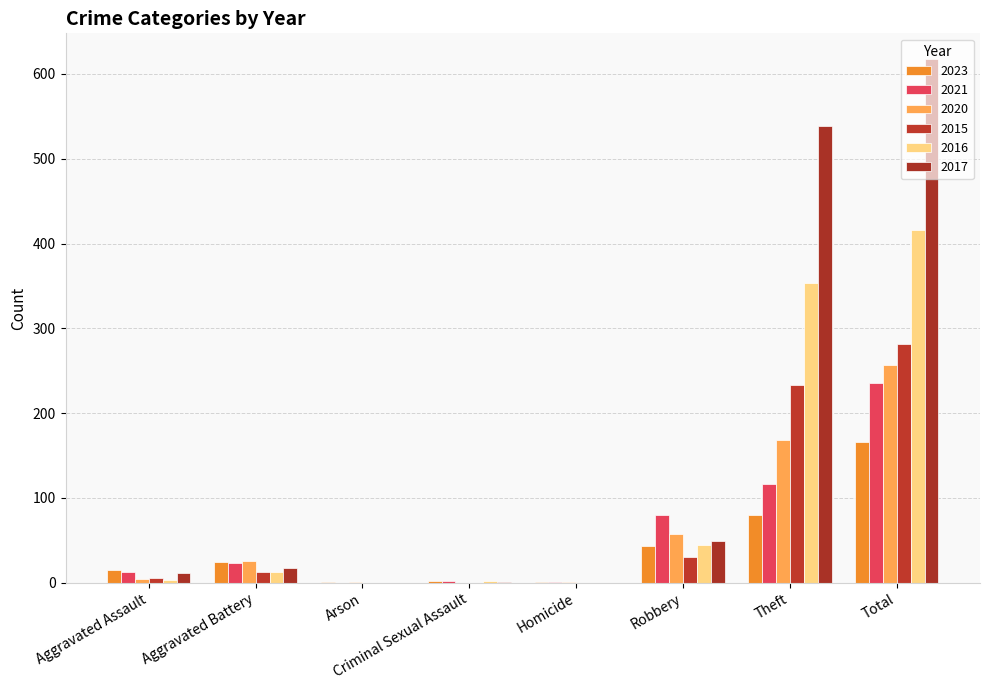

How many data points does each series have?

8